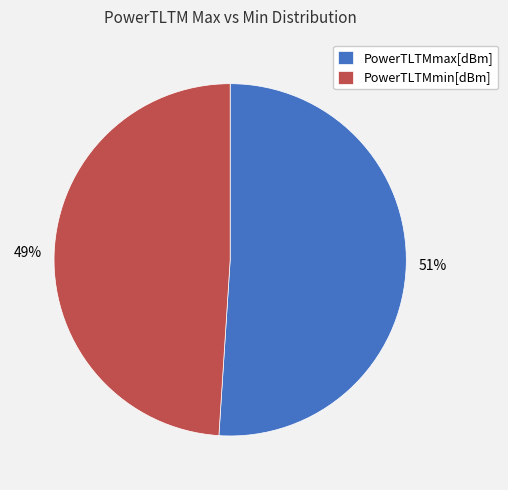

Between PowerTLTMmax[dBm] and PowerTLTMmin[dBm], which is larger?

PowerTLTMmax[dBm]